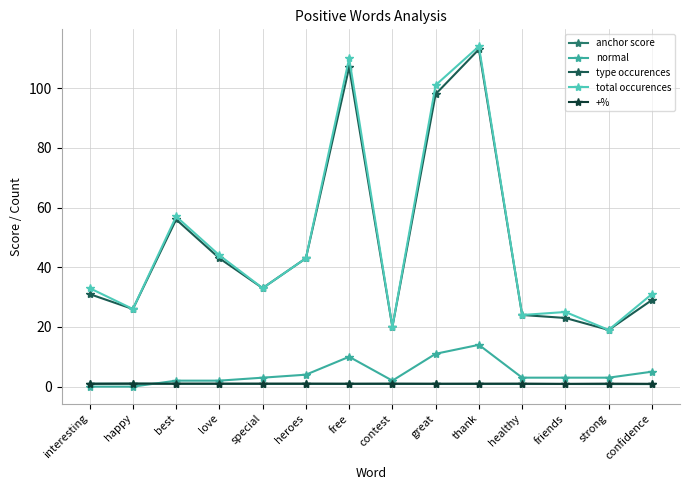

The value of total occurences at free is 66.6. True or false?

False